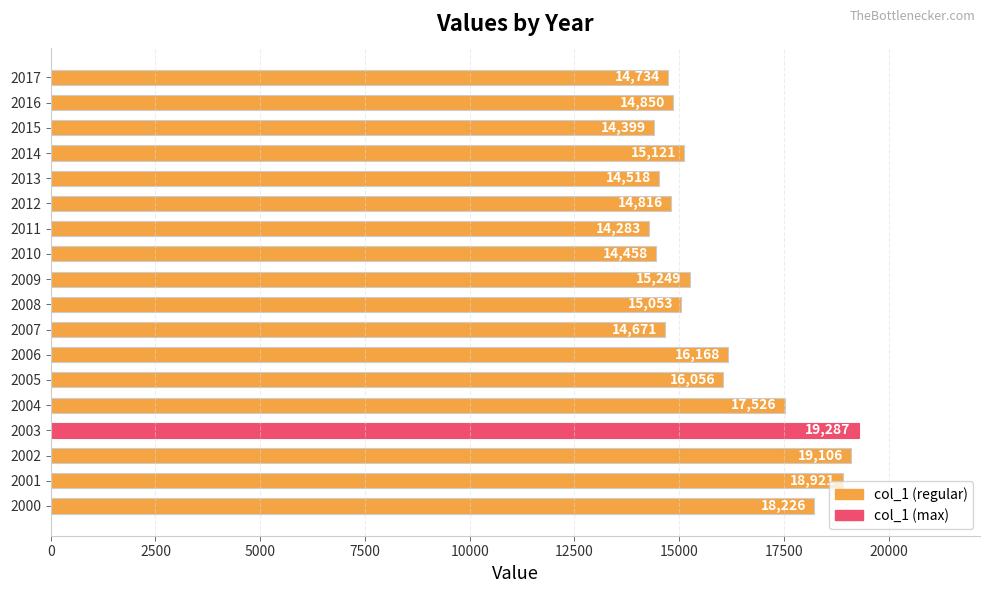

Reading bottom to top, what are all the values shown in this chart?

18226	18921	19106	19287	17526	16056	16168	14671	15053	15249	14458	14283	14816	14518	15121	14399	14850	14734